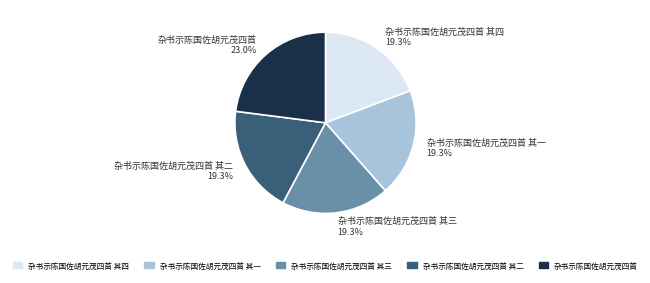

What portion of the pie excludes 杂书示陈国佐胡元茂四首 23.0%?

77.0%